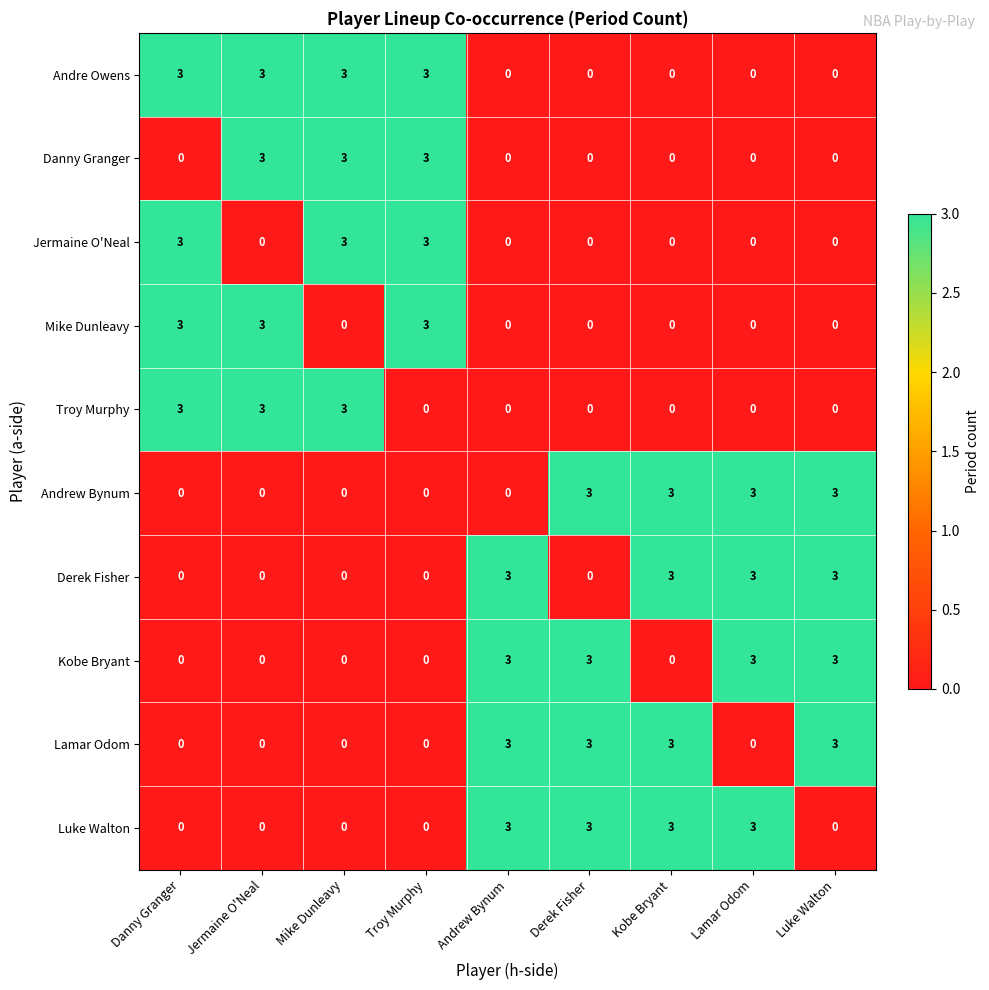

What is the difference between the highest and lowest values at Lamar Odom?

3